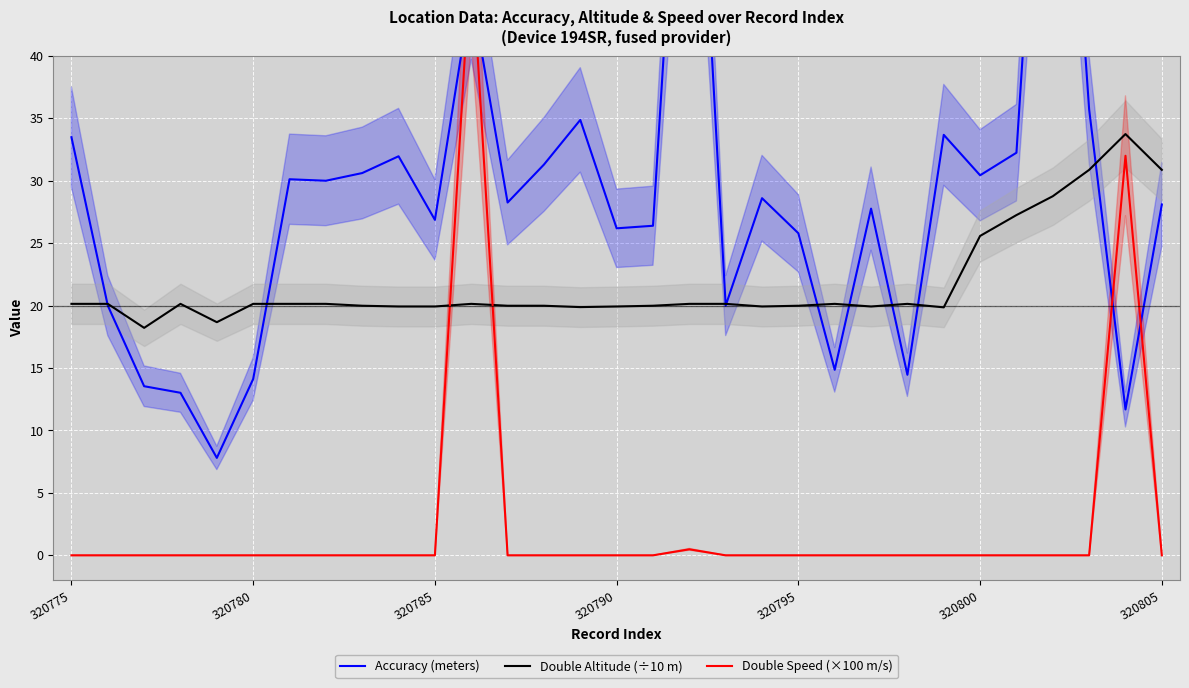

Reading left to right, transcribe all the data shown in this chart.

Accuracy (meters): 33.5	20.0	13.5	13.0	7.8	14.1	30.1	30.0	30.6	32.0	26.9	45.1	28.3	31.3	34.9	26.2	26.4	72.9	20.0	28.6	25.8	14.9	27.8	14.5	33.7	30.4	32.2	77.6	35.7	11.7	28.1
Double Altitude (÷10 m): 20.1	20.1	18.2	20.1	18.7	20.1	20.1	20.1	20.0	19.9	19.9	20.1	20.0	20.0	19.9	19.9	20.0	20.1	20.1	19.9	20.0	20.1	19.9	20.1	19.9	25.6	27.2	28.8	30.9	33.7	30.9
Double Speed (×100 m/s): 0.0	0.0	0.0	0.0	0.0	0.0	0.0	0.0	0.0	0.0	0.0	48.5	0.0	0.0	0.0	0.0	0.0	0.5	0.0	0.0	0.0	0.0	0.0	0.0	0.0	0.0	0.0	0.0	0.0	32.0	0.0